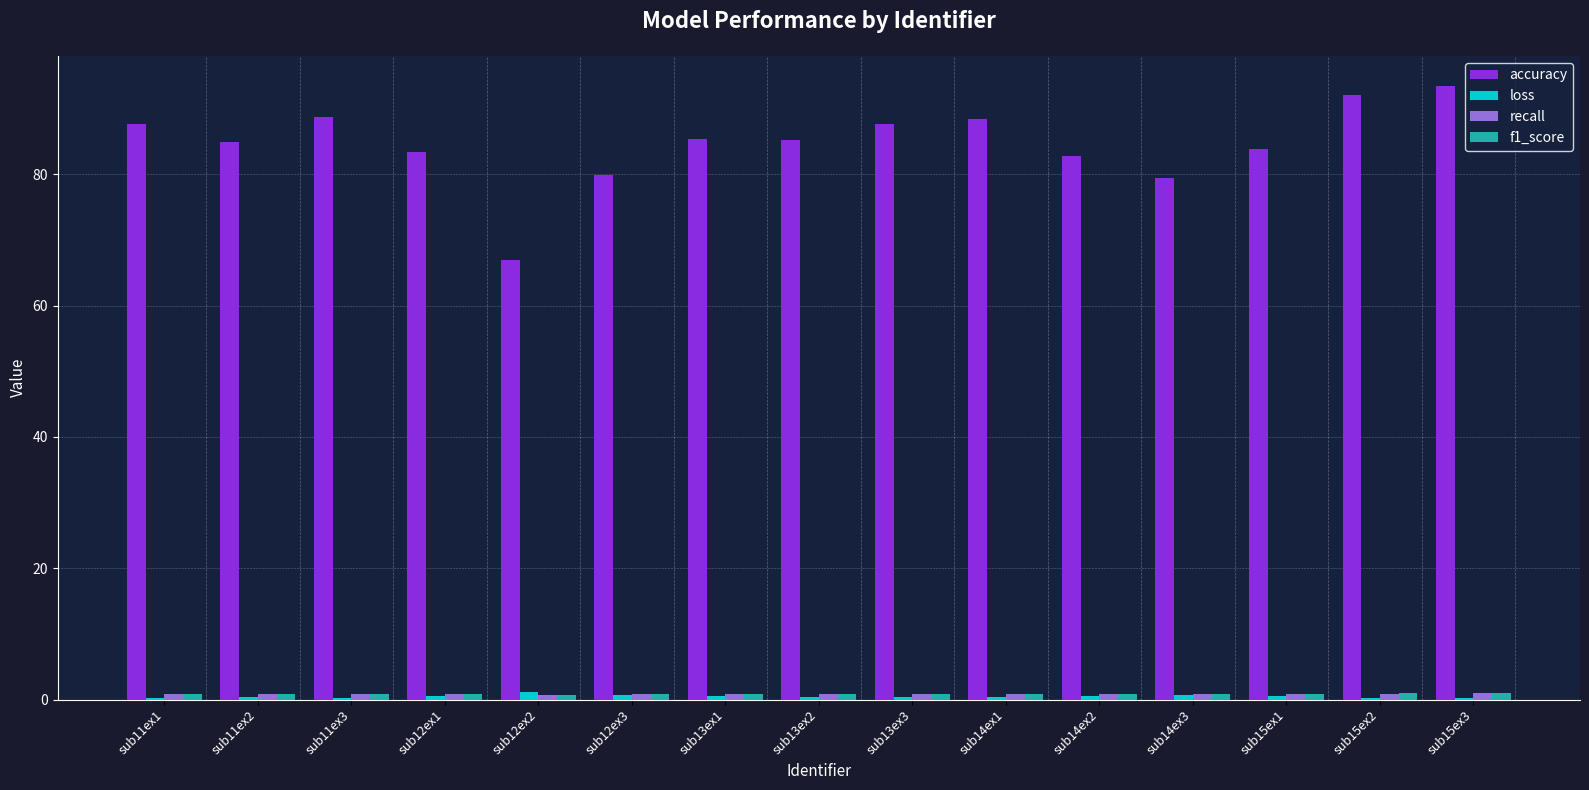

Which series has the largest total across all categories?

accuracy